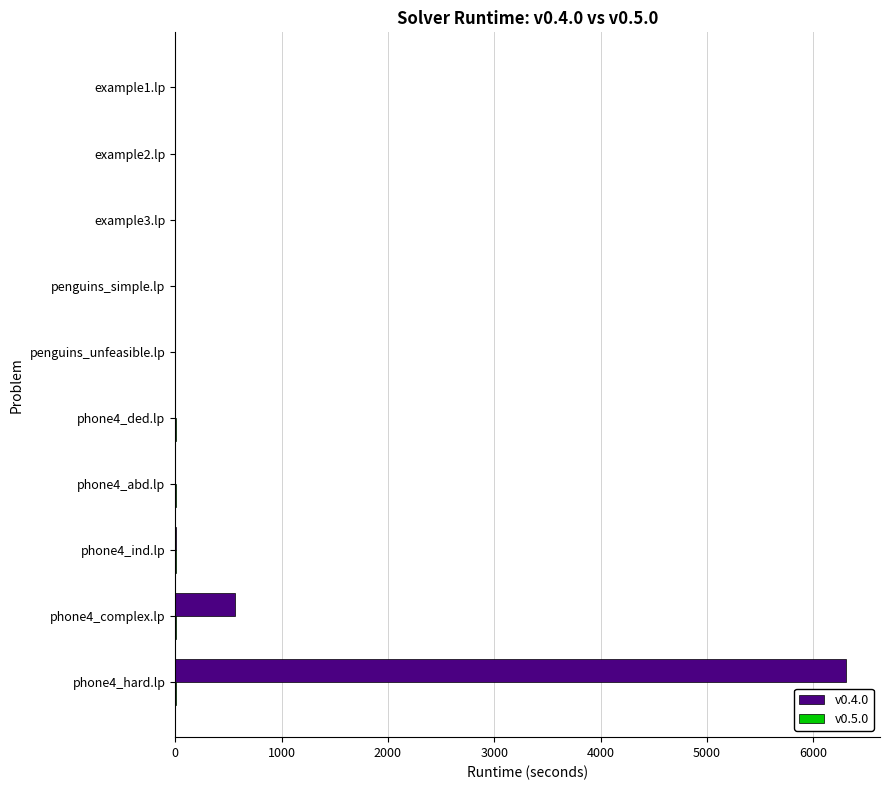

Which series has the largest total across all categories?

v0.4.0